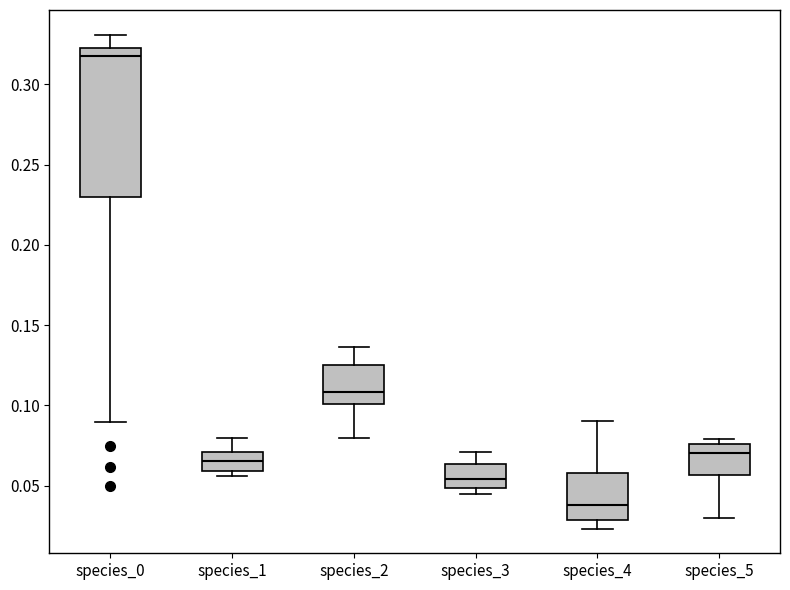

Comparing the boxes themselves (not the whiskers), which one is the tallest?

species_0